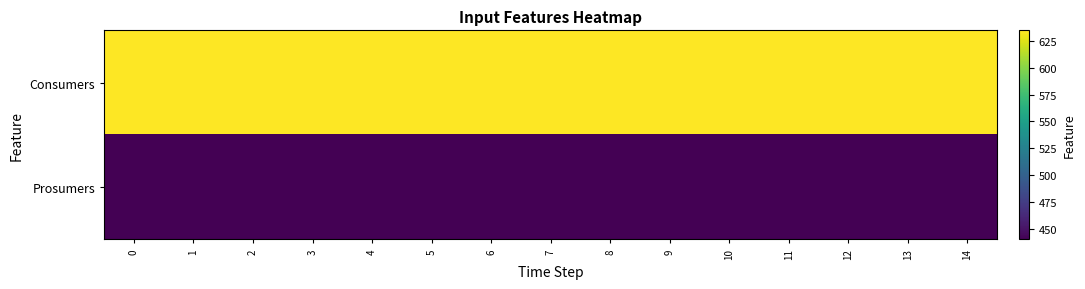

Rank the series at 0 from lowest to highest value.

Prosumers, Consumers